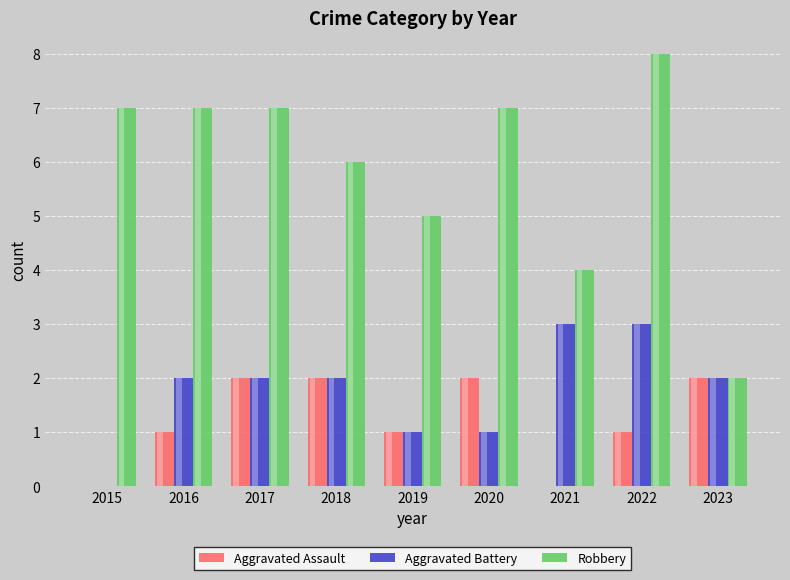

How many bars are there in total?

27